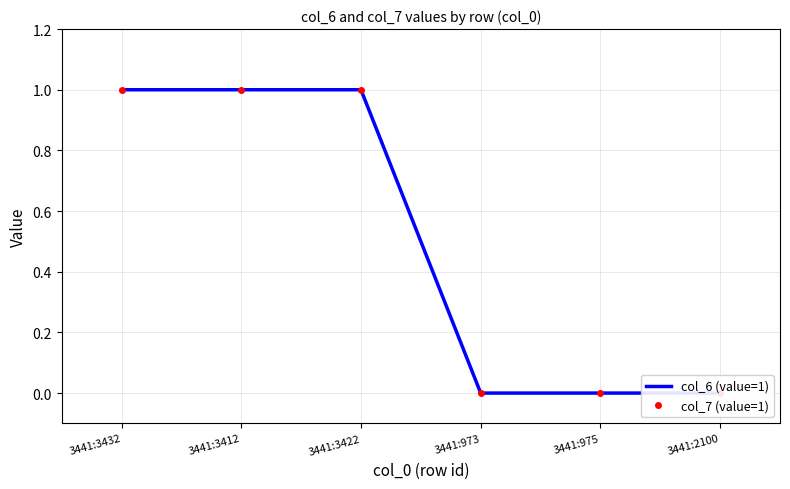

What is the label of the 6th point from the right?

3441:3432